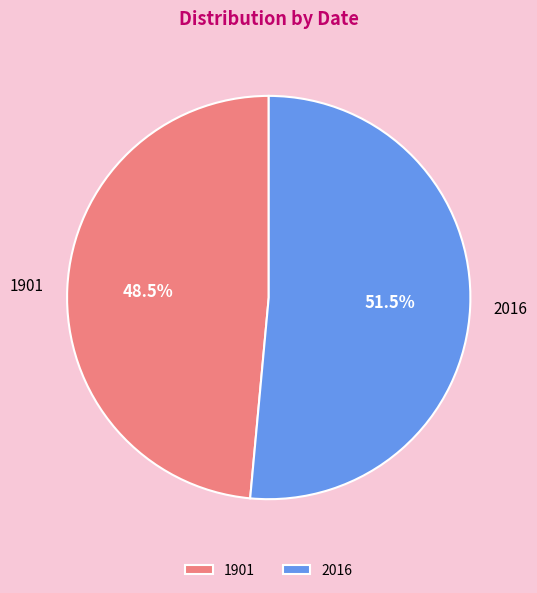

Which slice is the largest?

2016